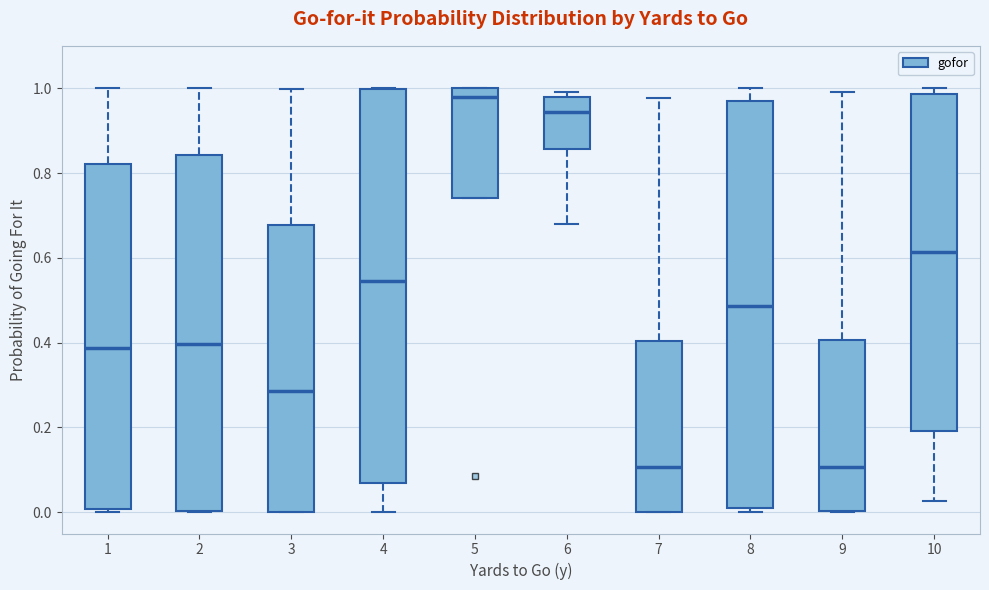

Which box is the tallest, from its lower edge to its upper edge?

8